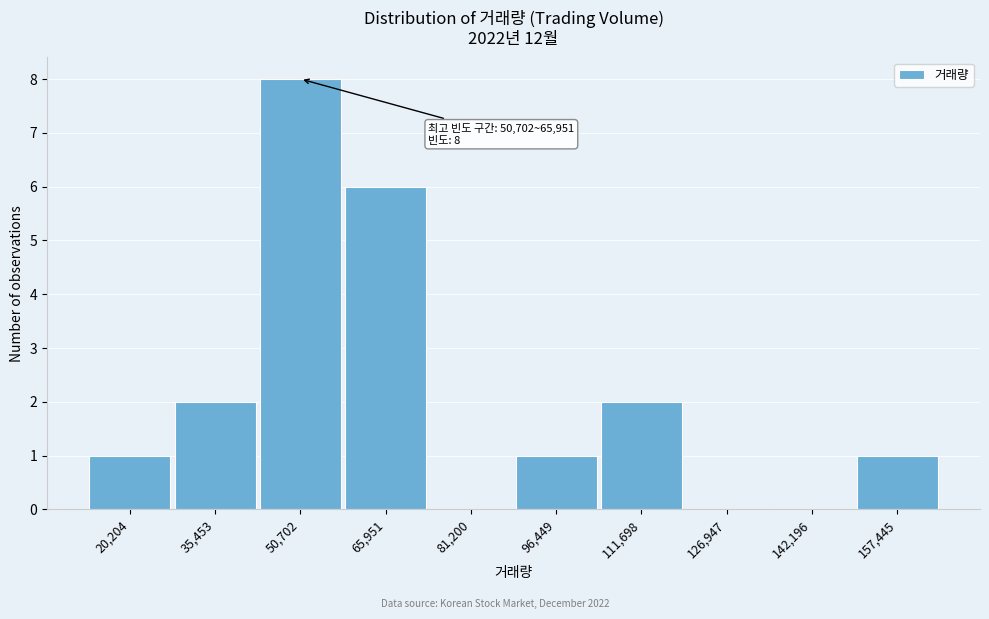

Reading left to right, what are all the values shown in this chart?

20,204=1	35,453=2	50,702=8	65,951=6	81,200=0	96,449=1	111,698=2	126,947=0	142,196=0	157,445=1